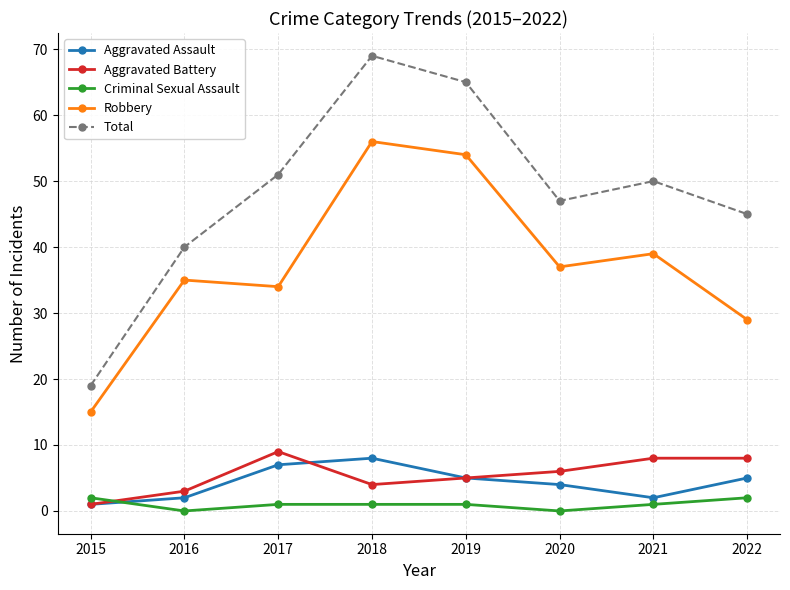

How many times do Criminal Sexual Assault and Aggravated Battery cross each other?

1